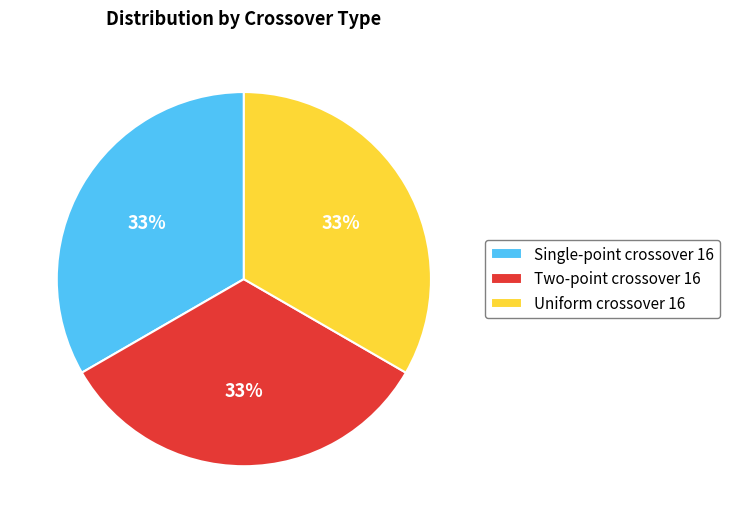

To the nearest percent, what is the average slice percentage?

33%